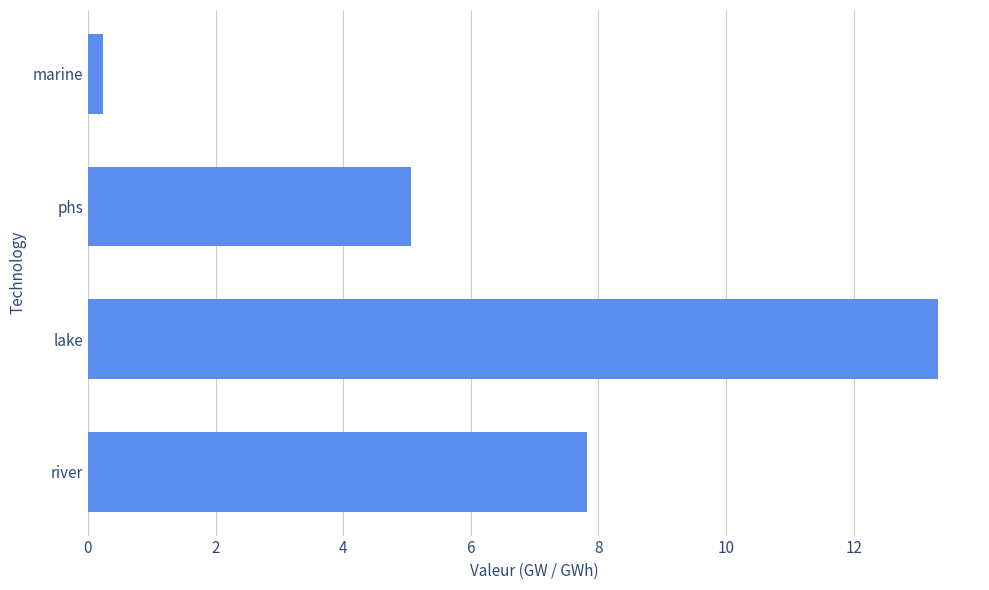

Rank the categories by value from highest to lowest.

lake, river, phs, marine